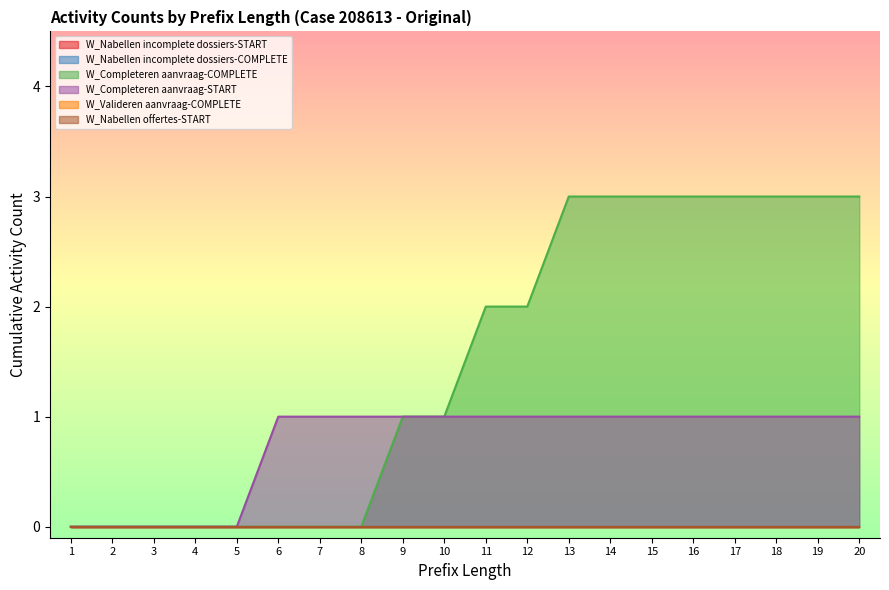

True or false: W_Nabellen incomplete dossiers-COMPLETE and W_Nabellen incomplete dossiers-START intersect in this chart.

False